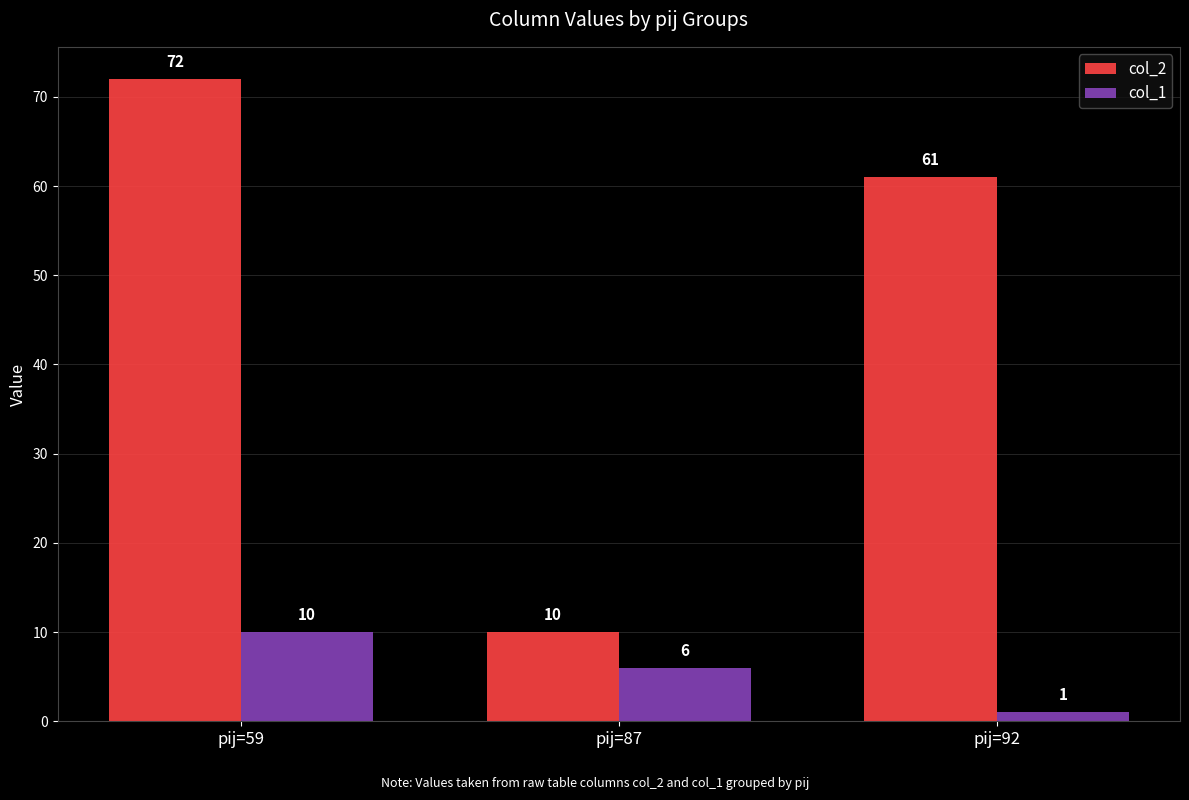

What is the value of the col_1 bar at the 3rd from the left?

1